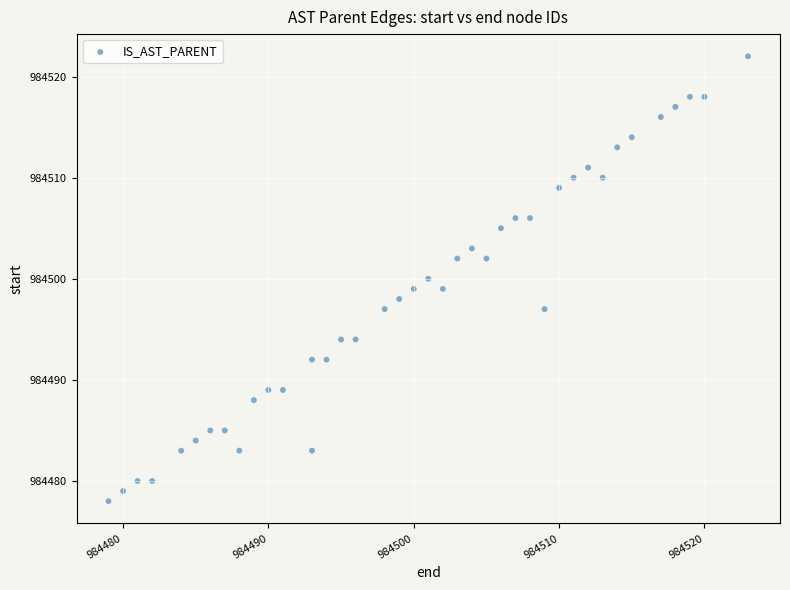

What is the range of X values (max minus min)?

44